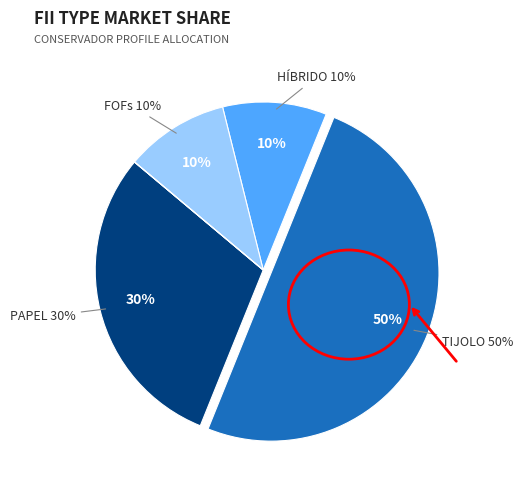

Which category has the biggest portion of the pie?

TIJOLO